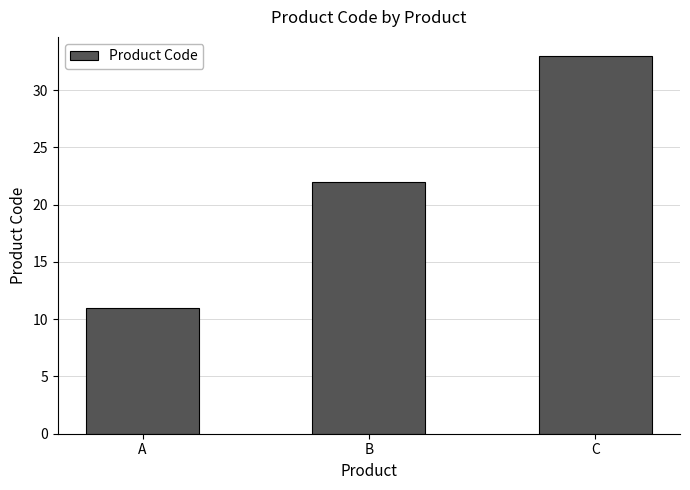

List the labels in order of value, largest first.

C, B, A